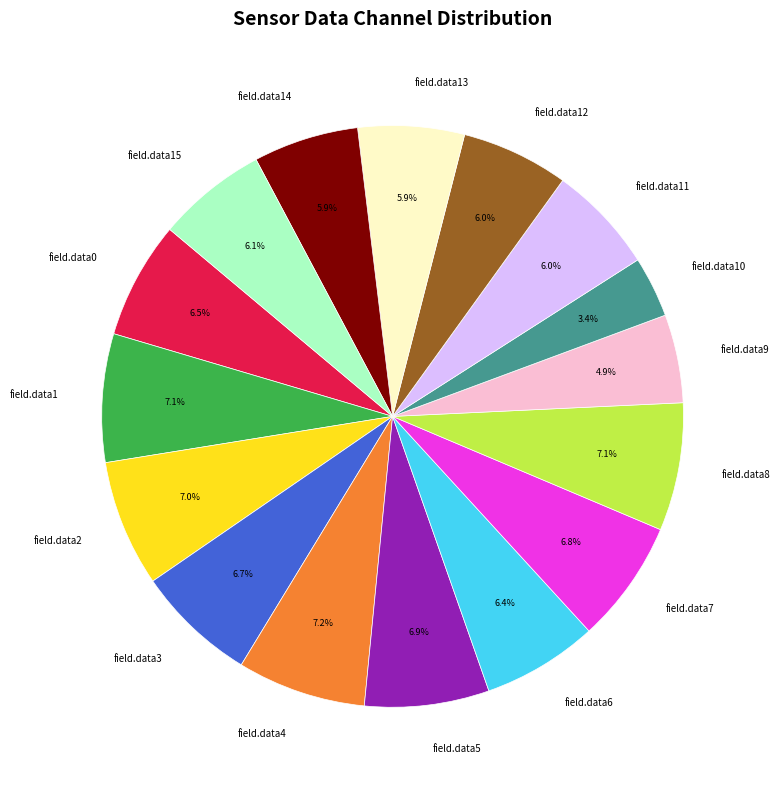

To the nearest percent, what is the combined percentage of field.data5 and field.data11?

13%